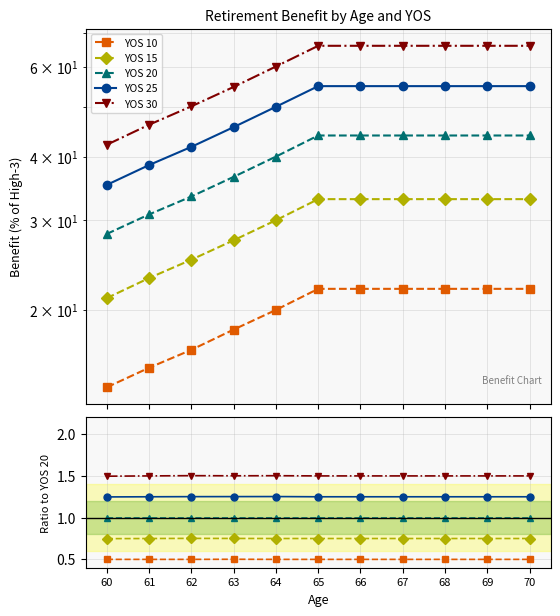

True or false: YOS 30 has more than 0 points higher than both neighbors.

True